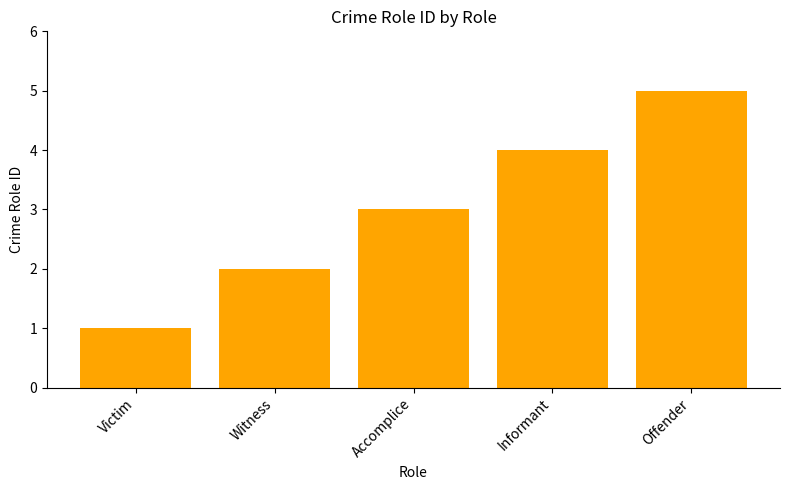

What is the change in value from Victim to Informant?

+3